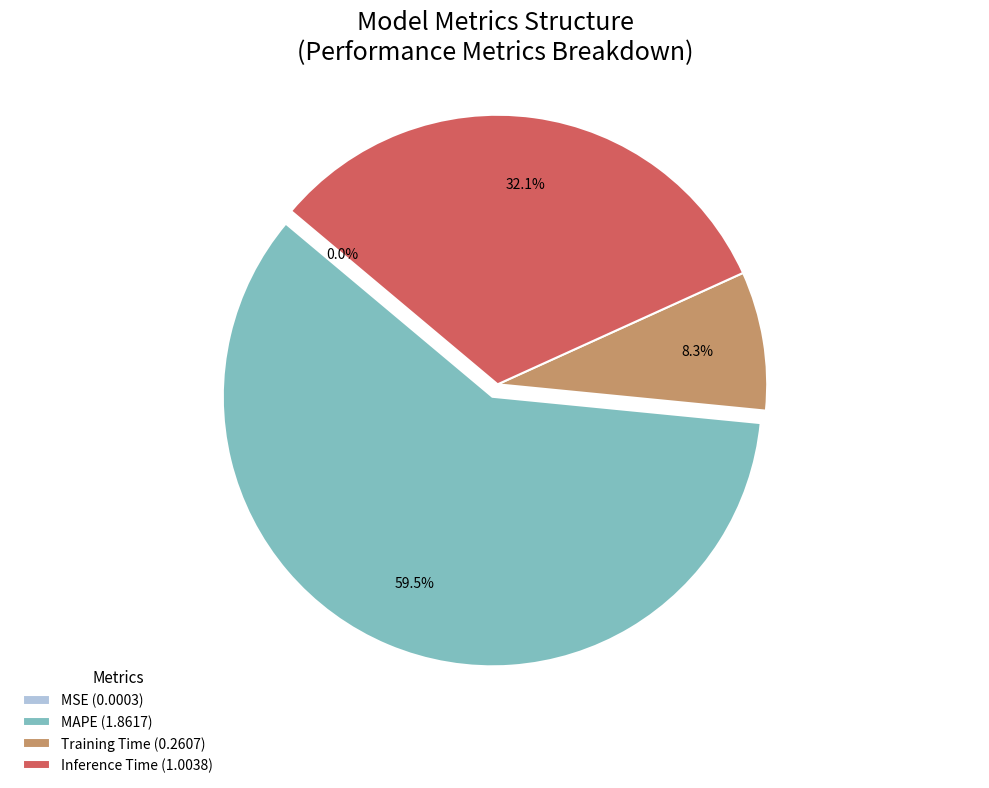

What percentage is the Inference Time slice, to the nearest percent?

32%